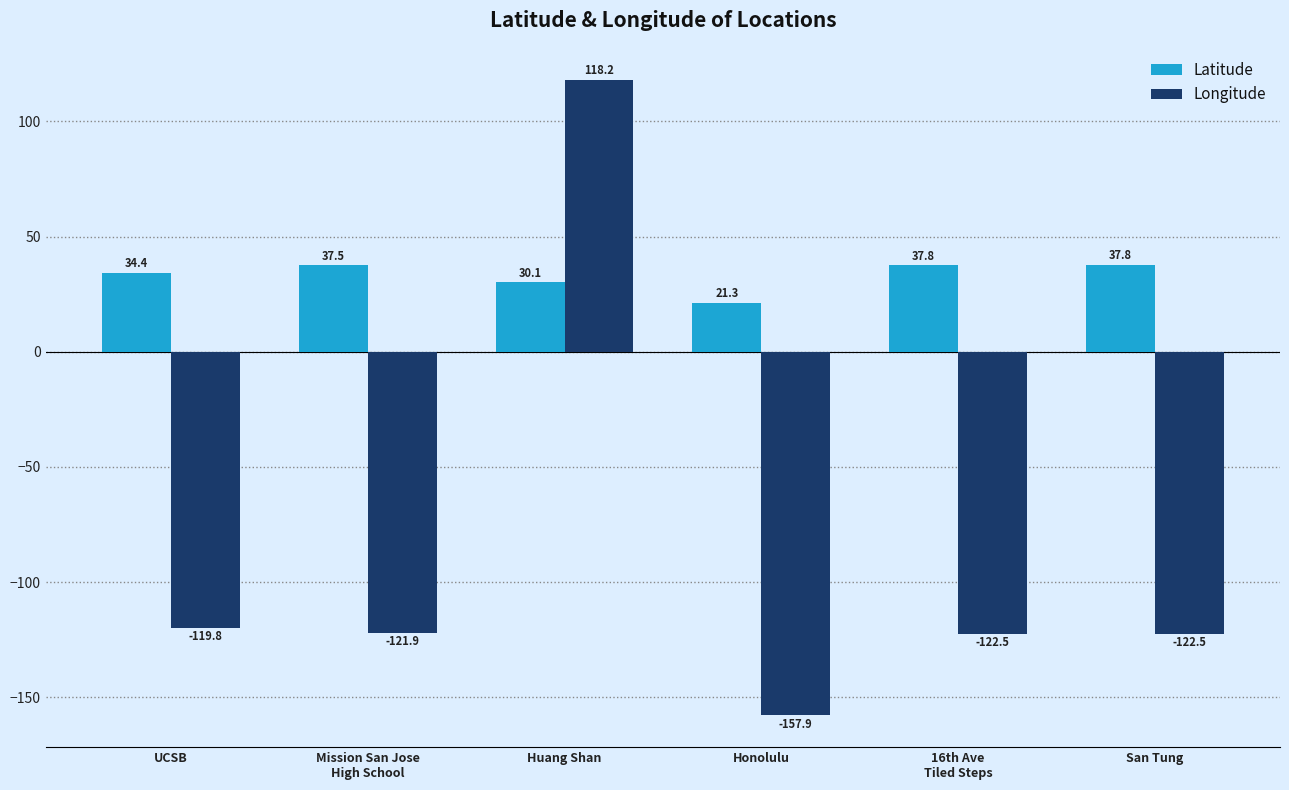

Is the value of Latitude at UCSB greater than the value of Longitude at Huang Shan?

No